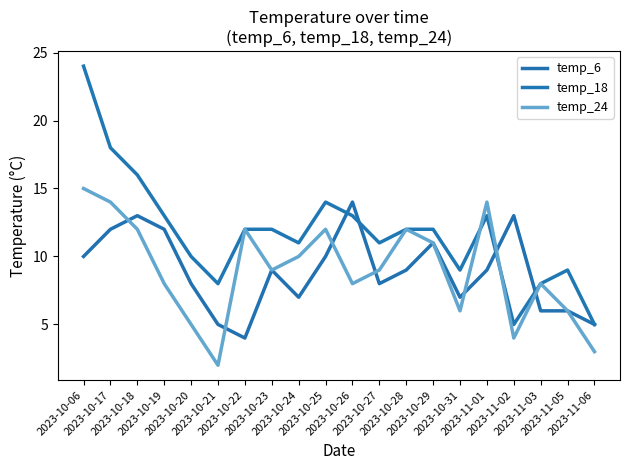

Is this an area chart (filled region under the line)?

No